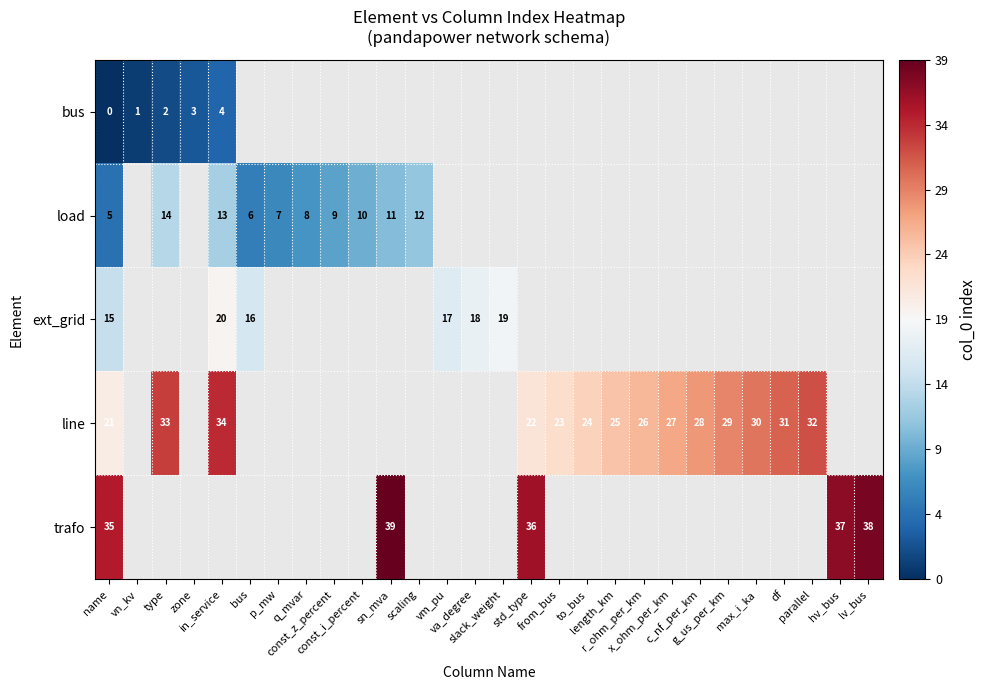

List the series in order of their peak value, lowest first.

bus, load, ext_grid, line, trafo